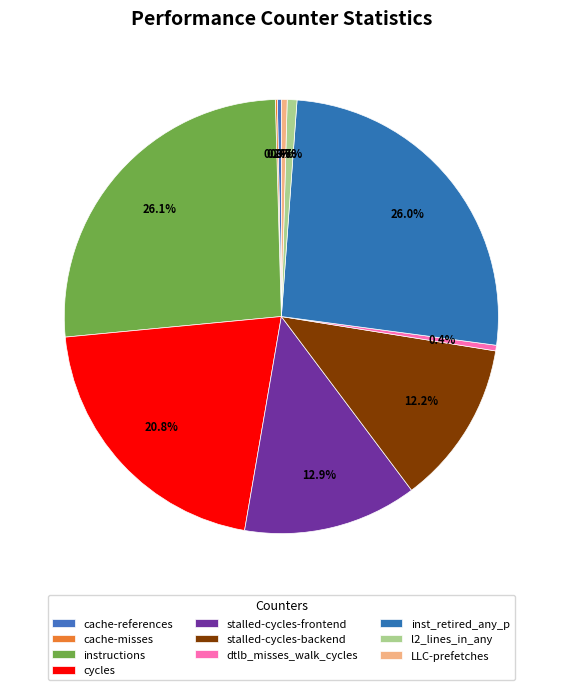

What is the change in value from stalled-cycles-backend to l2_lines_in_any?

-15793027371